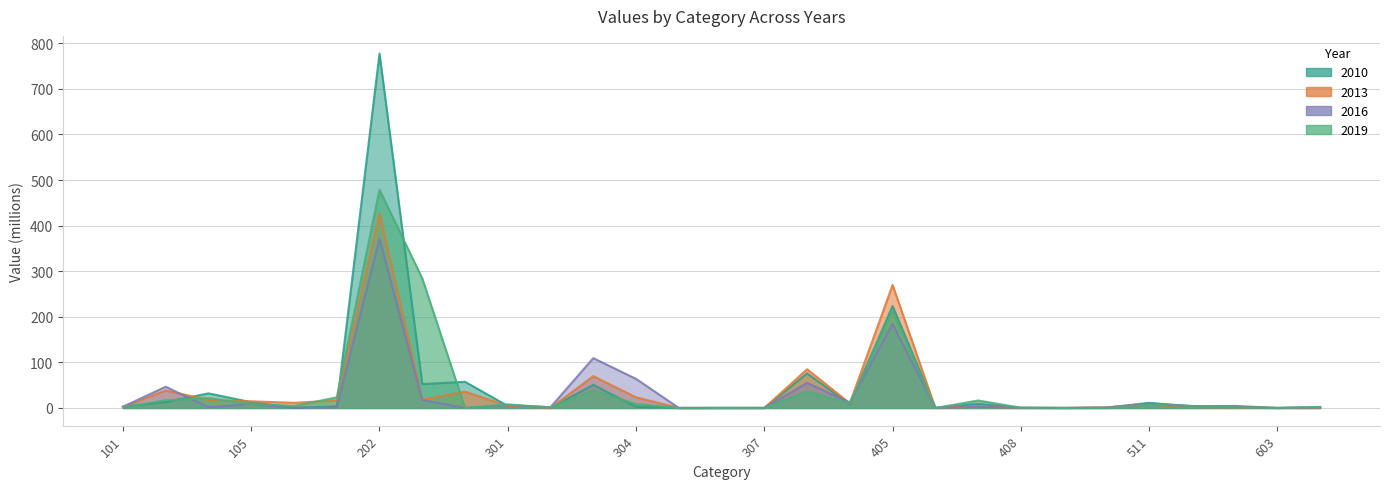

How many interior local valleys does the 2016 series have?

10